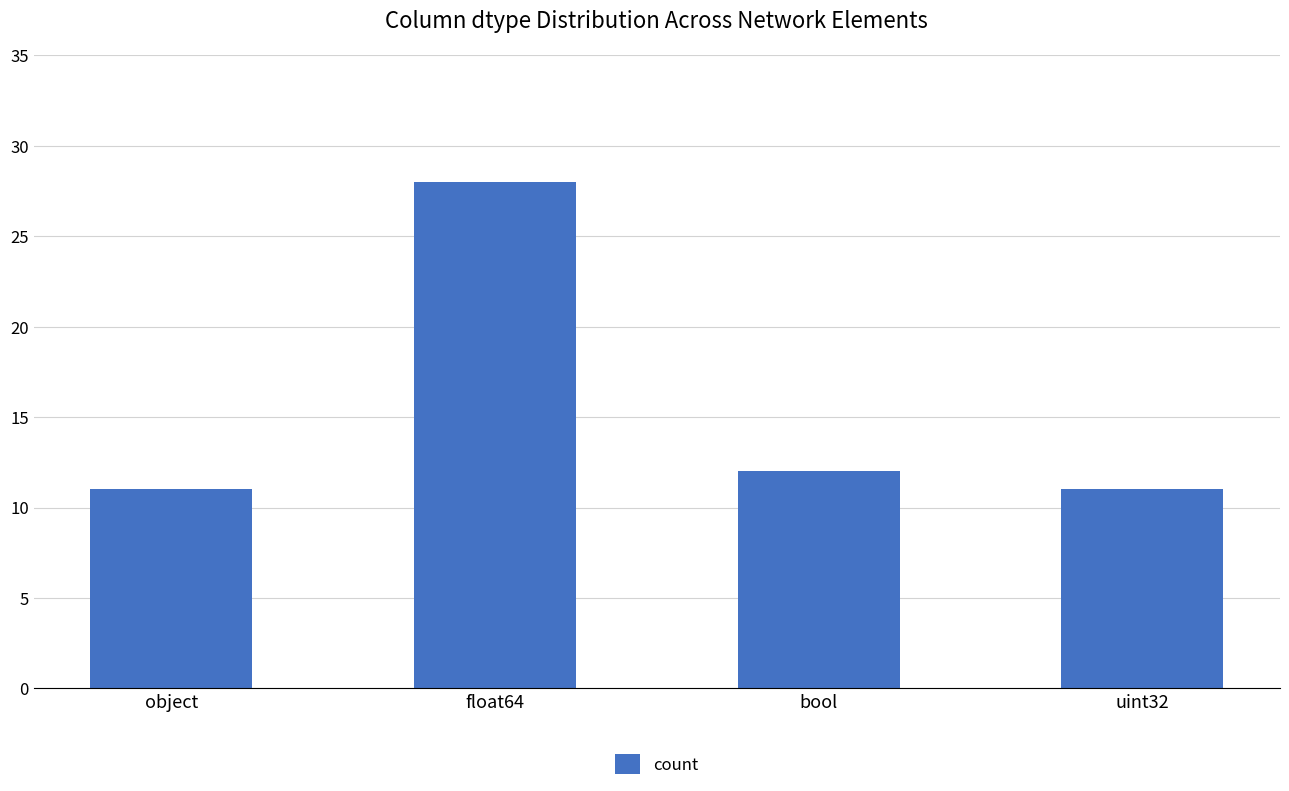

What is the difference between the values at bool and float64?

16